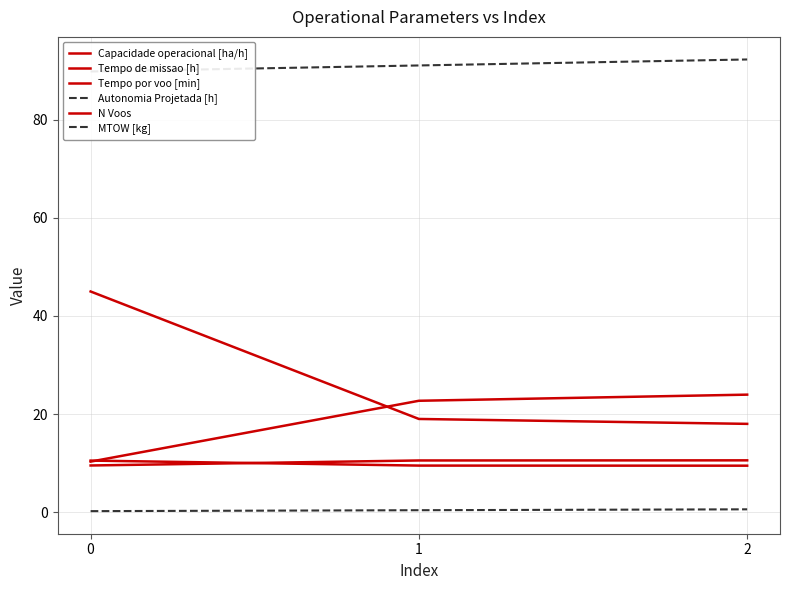

What is the value of the Tempo por voo [min] point at the 1st from the left?

10.3